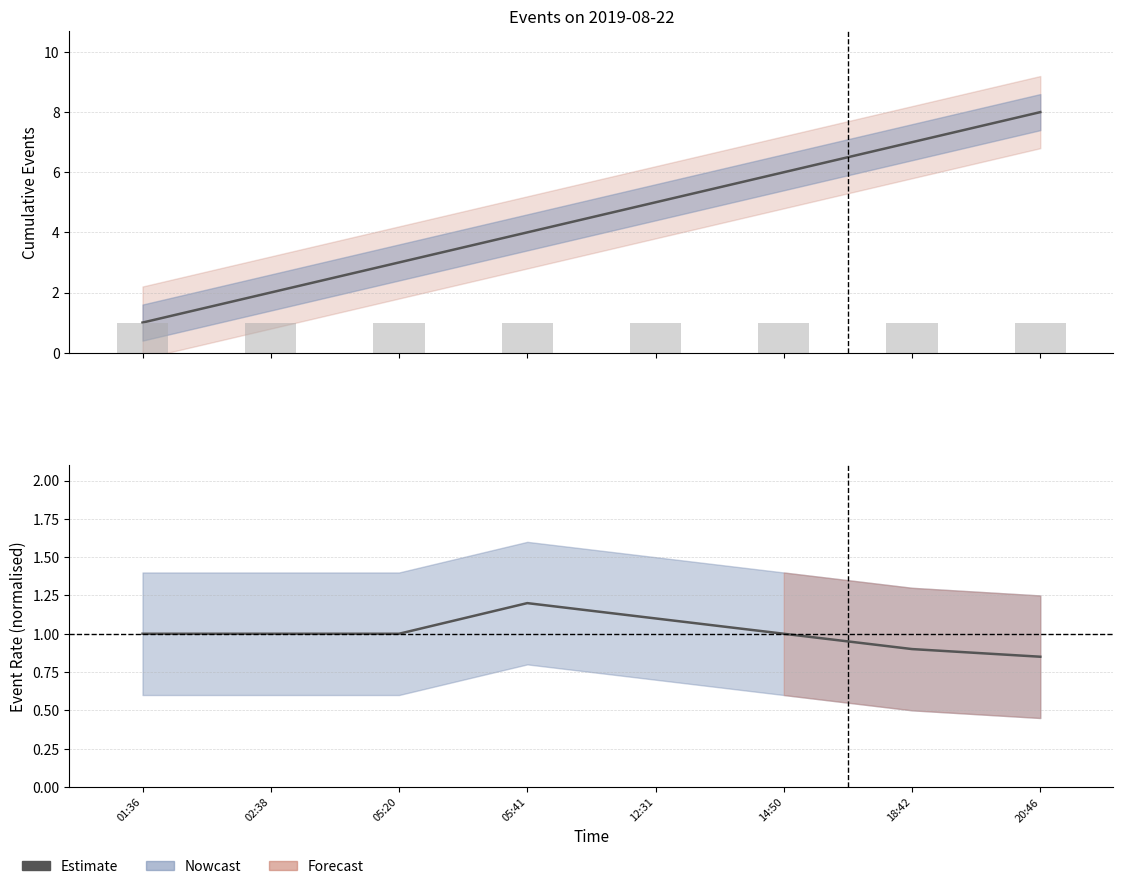

What is the difference between the maximum and minimum values?

0.3